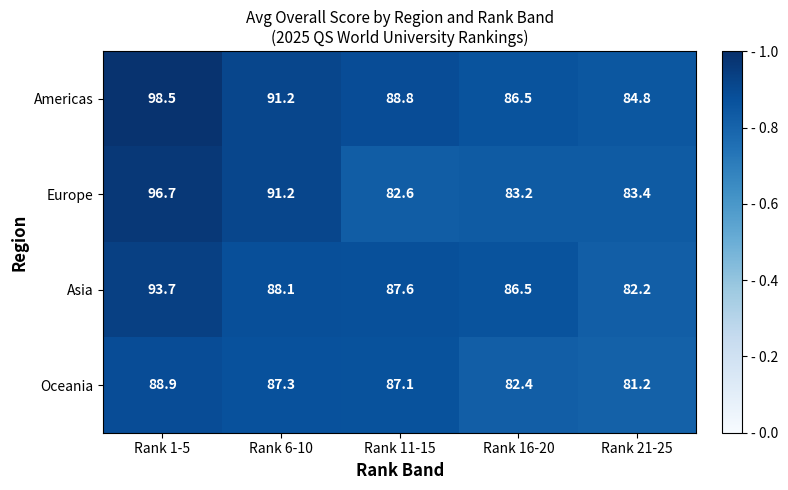

The value of Europe at Rank 21-25 is 83.4. True or false?

True